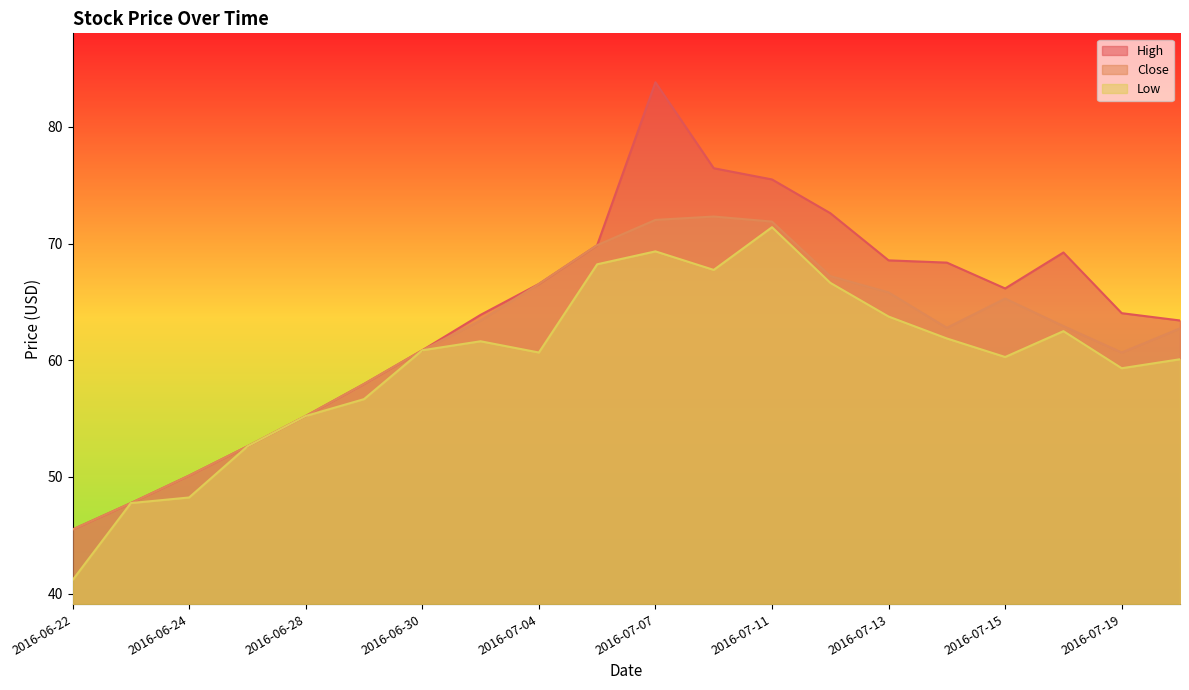

Reading left to right, extract all data points from this chart.

High: 45.5	47.8	50.1	52.6	55.2	58.0	60.9	63.9	66.5	69.9	83.8	76.5	75.5	72.6	68.6	68.4	66.2	69.2	64.0	63.4
Close: 45.5	47.8	50.1	52.6	55.2	58.0	60.9	63.4	66.5	69.9	72.0	72.3	71.9	67.2	65.8	62.8	65.3	62.9	60.7	62.7
Low: 41.2	47.8	48.2	52.6	55.2	56.7	60.9	61.6	60.7	68.2	69.3	67.7	71.4	66.6	63.7	61.9	60.3	62.5	59.3	60.1